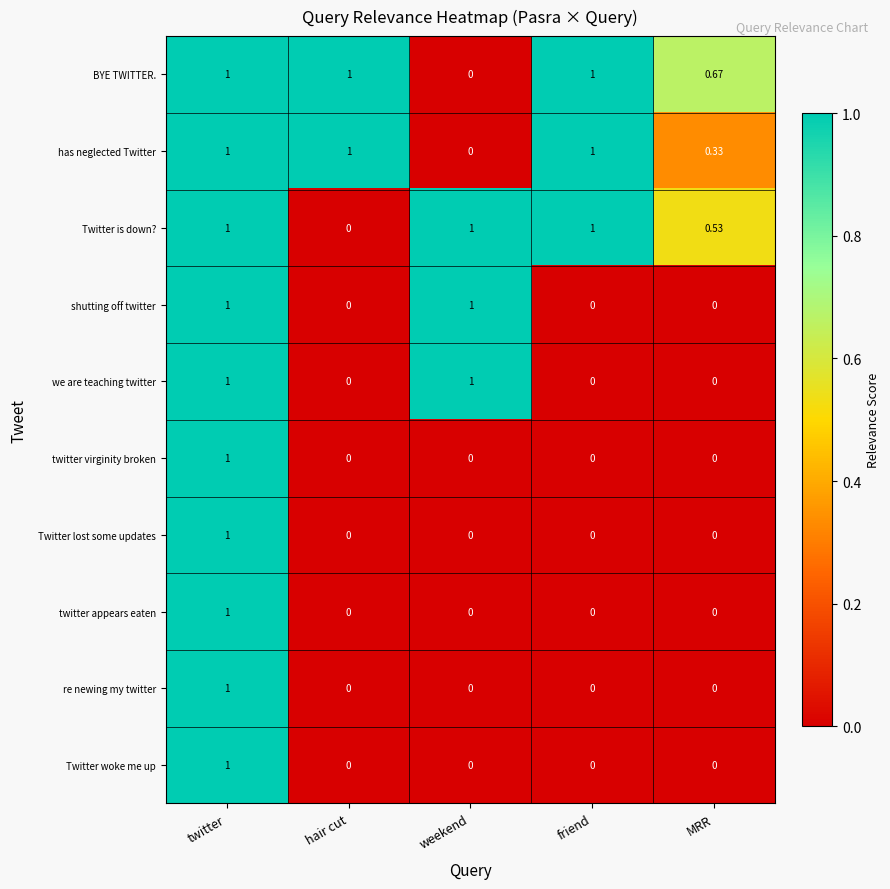

At which category is the sum across all series the highest?

twitter